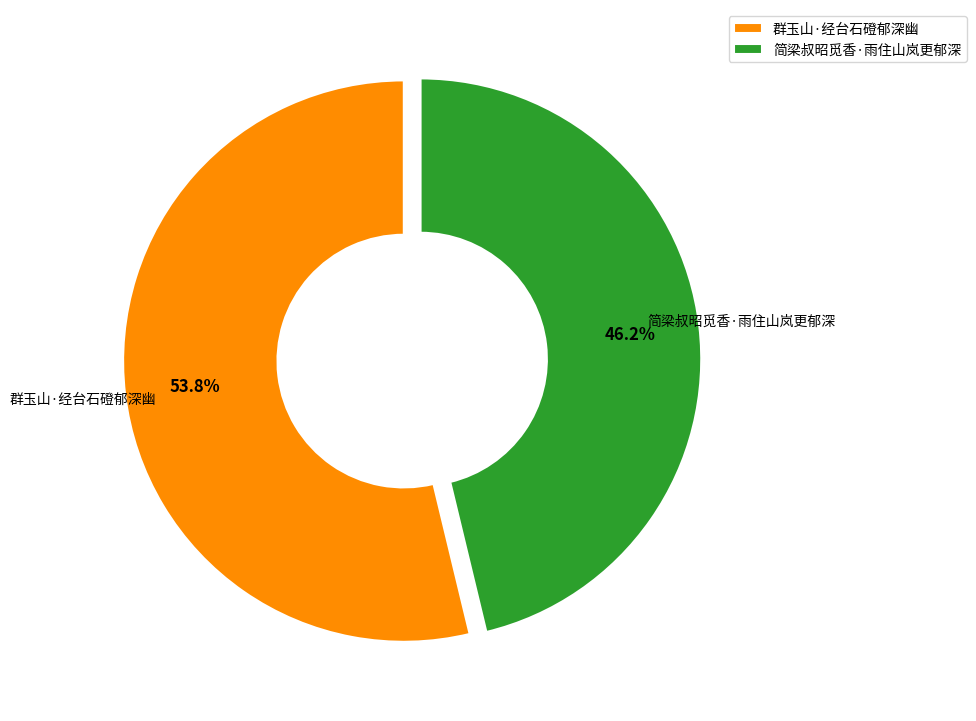

Approximately how many times larger is the value at 群玉山·经台石磴郁深幽 compared to 简梁叔昭觅香·雨住山岚更郁深?

1.2